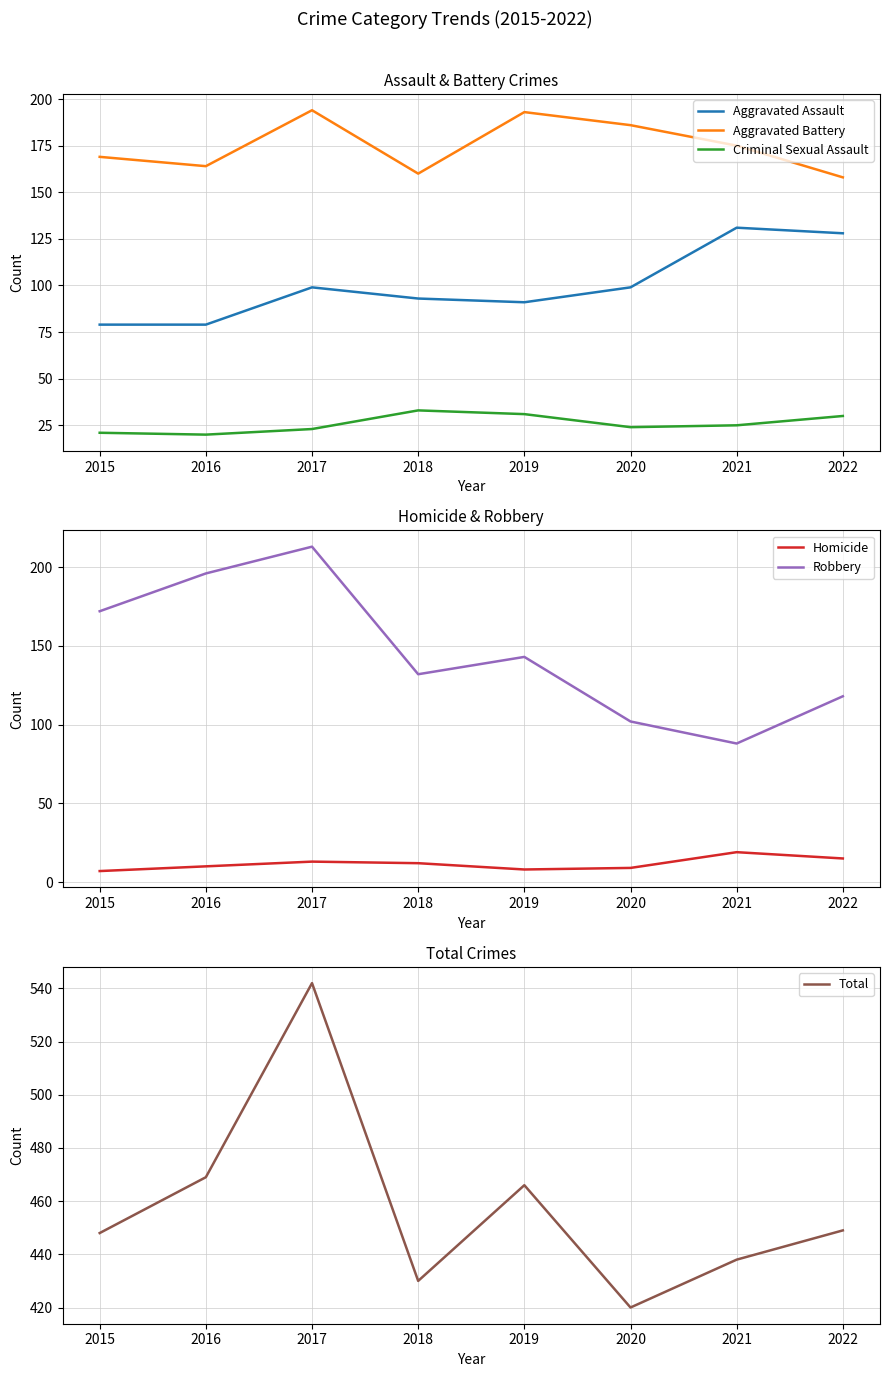

What is the difference between the Homicide values at 2020 and 2018?

3